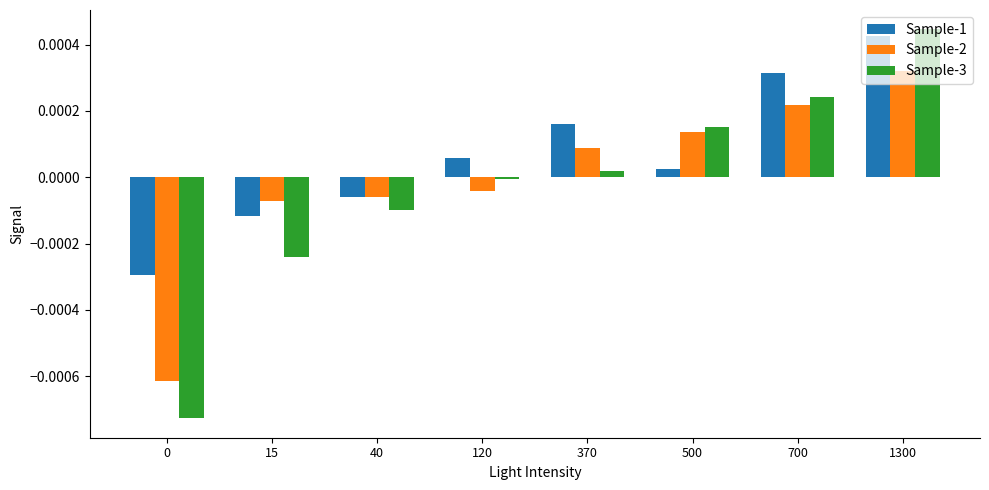

The value of Sample-2 at 120 is -0.0. True or false?

True